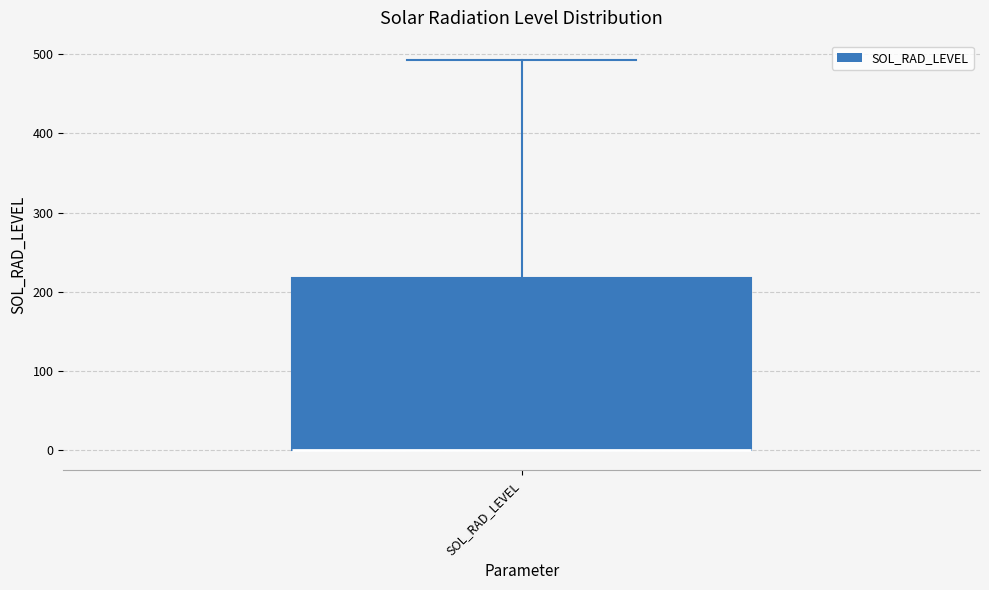

Where is the lower edge of the box for SOL_RAD_LEVEL on the y-axis? The values are not printed on the chart, so give them approximately, as read against the axis.

0